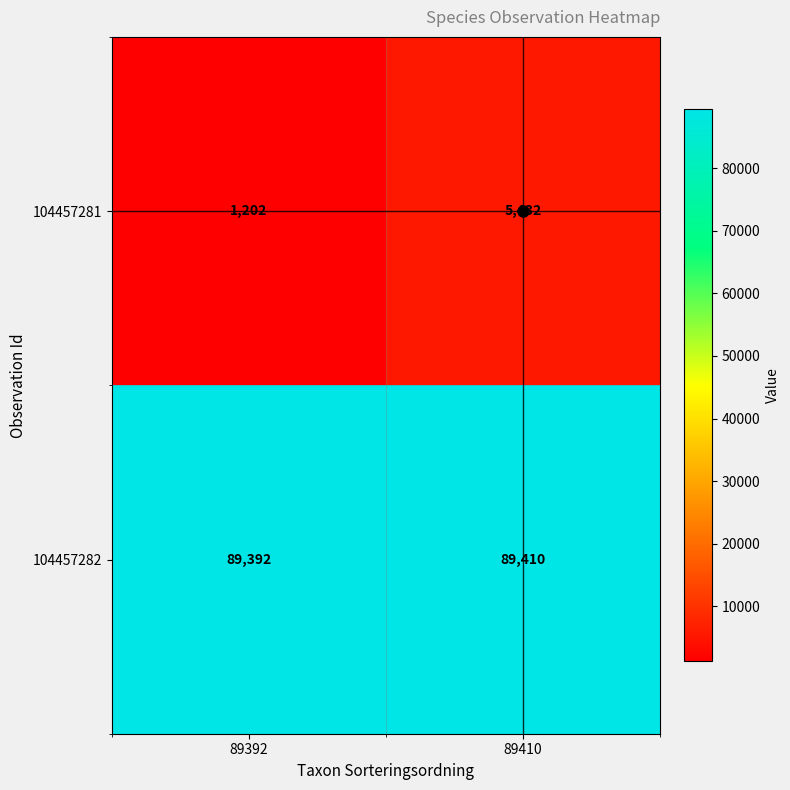

True or false: 104457281 has a value of 5432 at 89410.

True